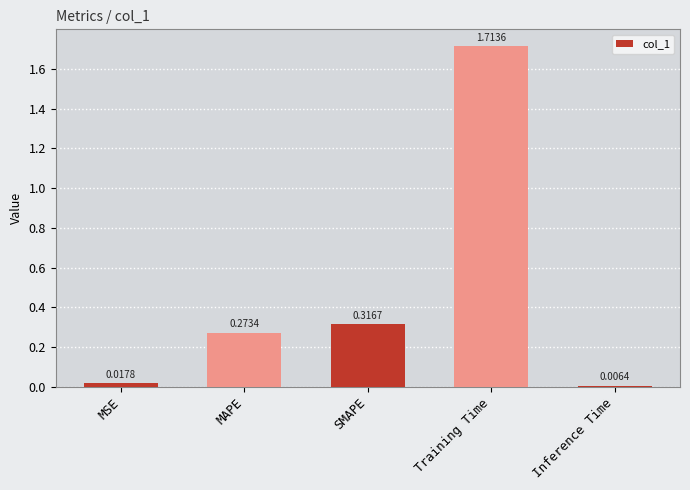

List the labels in order of value, smallest first.

Inference Time, MSE, MAPE, SMAPE, Training Time